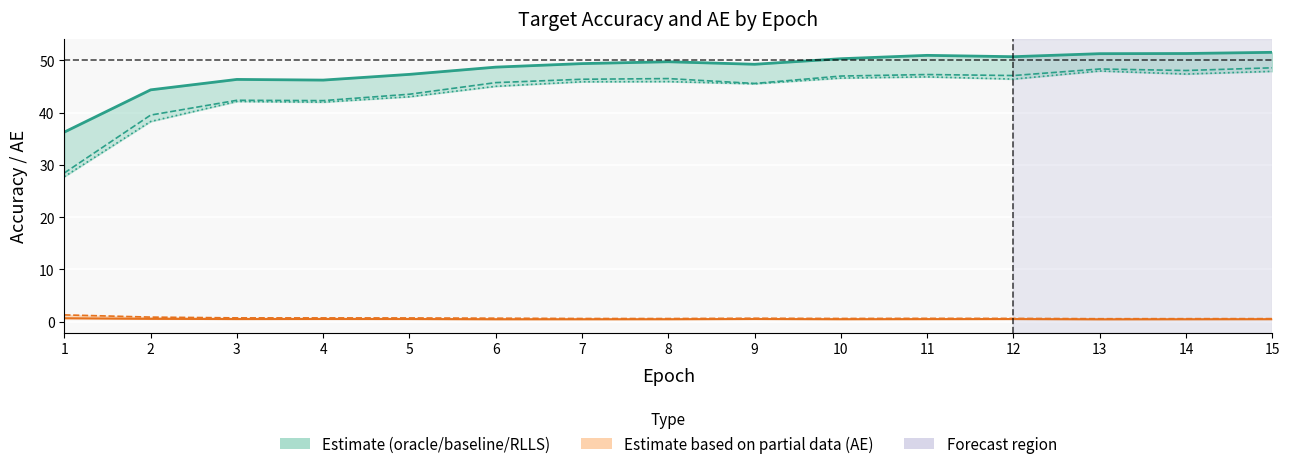

What is the sum of the target_acc_baseline values at 11 and 12?

94.4